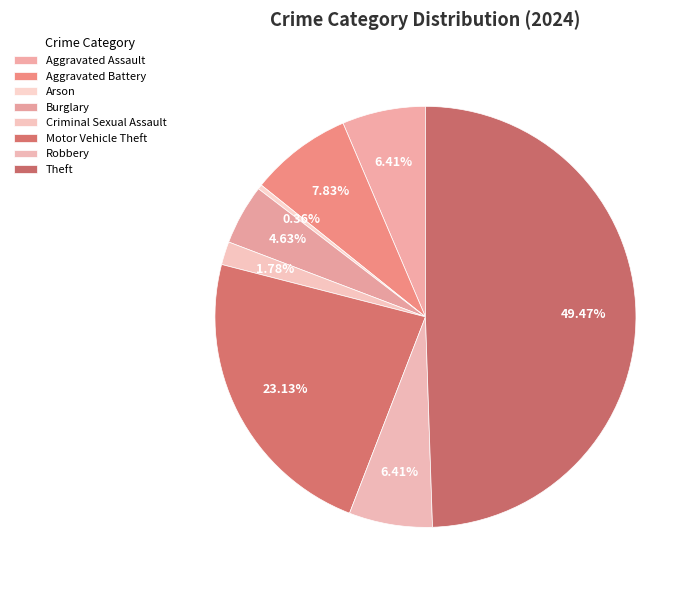

Is the sum of Theft and Aggravated Assault greater than half?

Yes